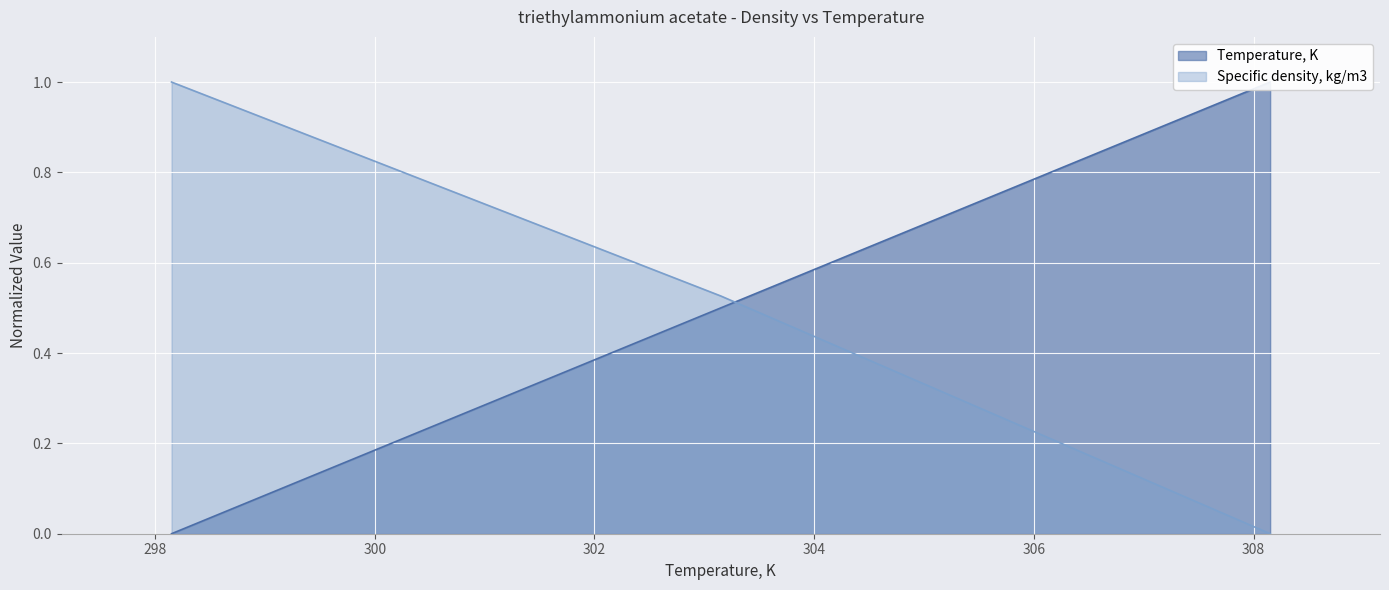

Rank the series by their average value, from lowest to highest.

Temperature, K, Specific density, kg/m3